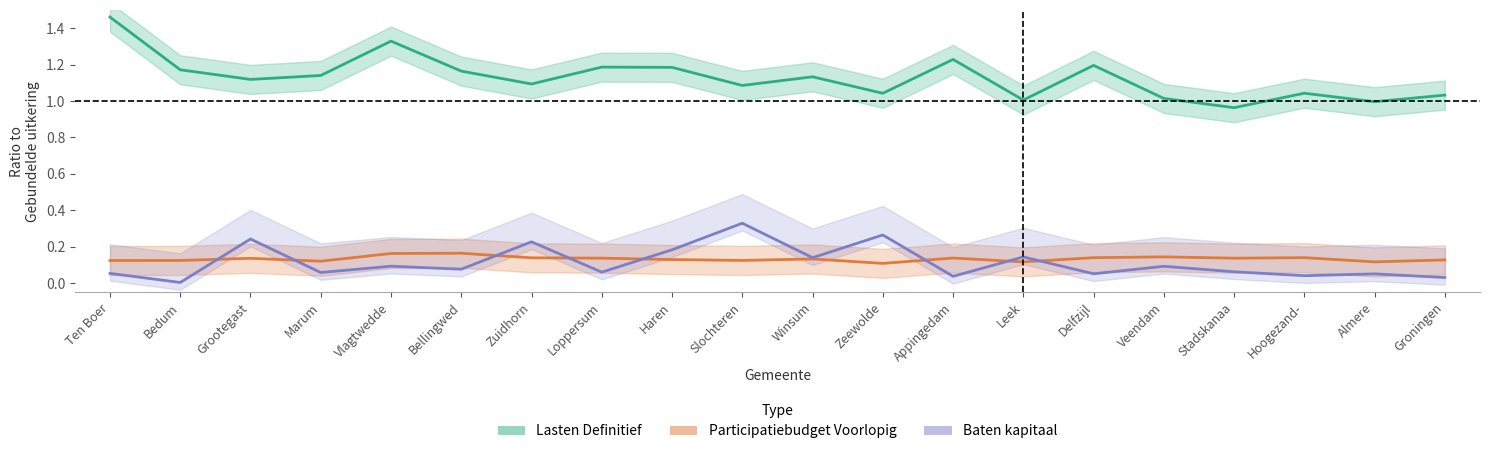

What is the label of the 19th point from the left?

Almere